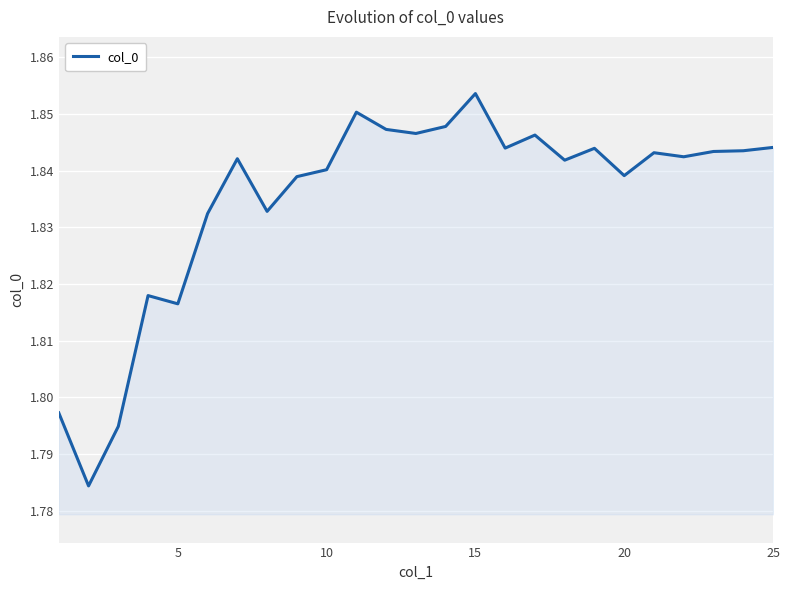

How many lines are shown in the chart?

1